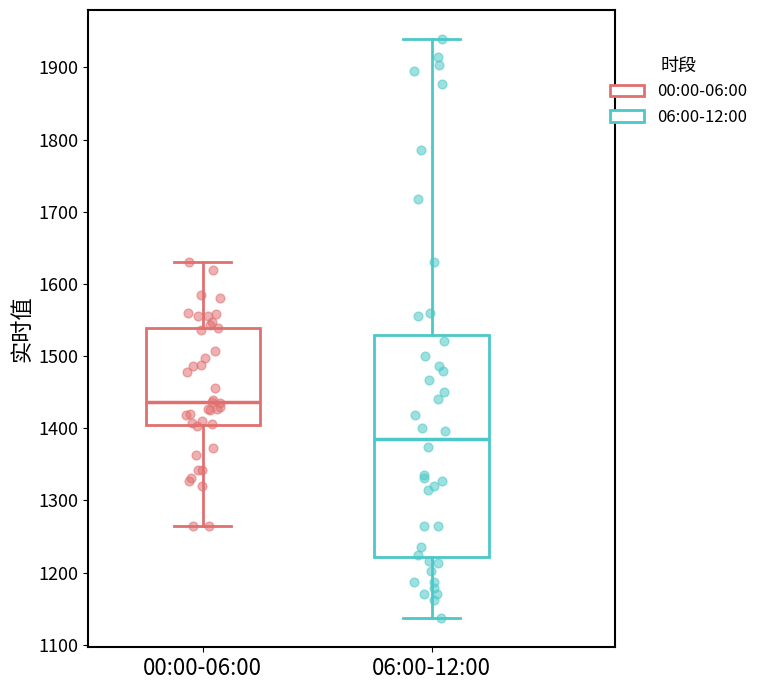

Where is the upper edge of the box for 00:00-06:00 on the y-axis? The values are not printed on the chart, so give them approximately, as read against the axis.

1540